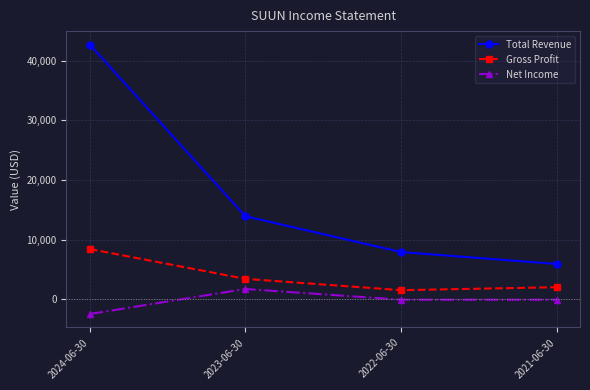

Reading right to left, list all the values displayed in this chart.

Total Revenue: 5900	7900	13900	42700
Gross Profit: 2000	1500	3400	8400
Net Income: -100	-100	1700	-2500